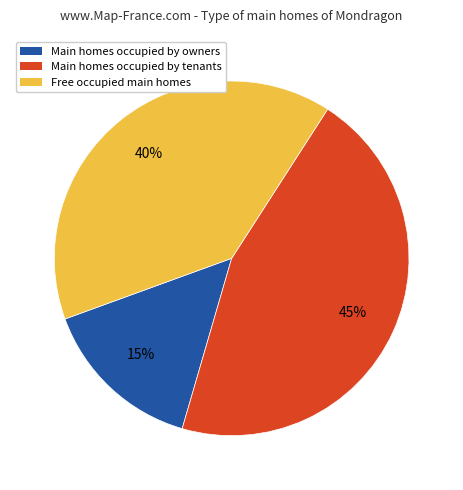

Does any single category account for the majority?

No